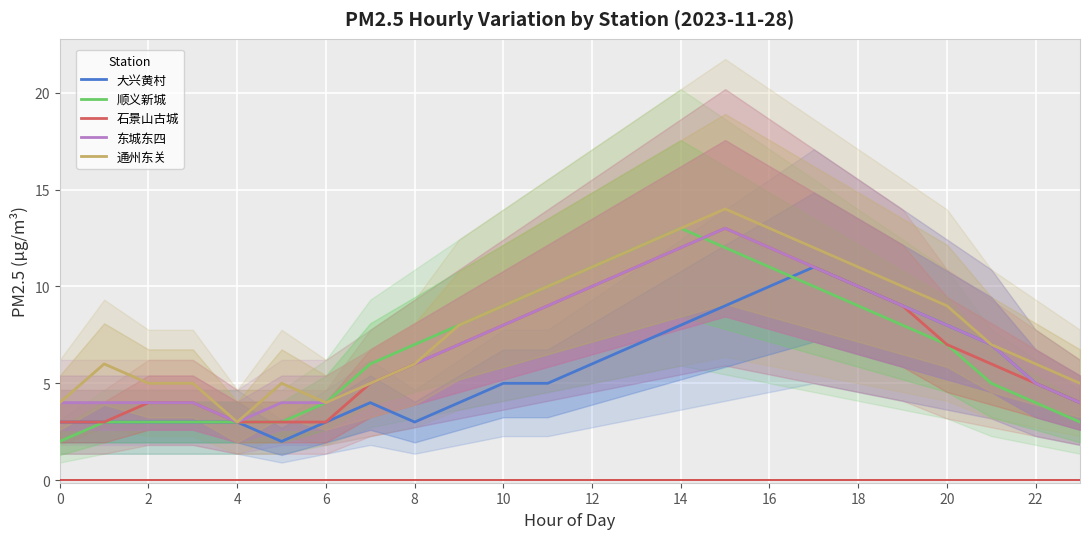

True or false: 东城东四 and 大兴黄村 cross at least once.

False